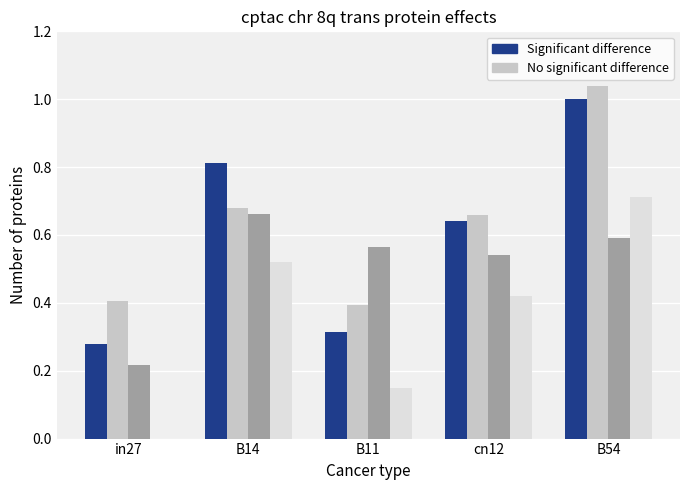

Which label corresponds to the largest value in the chart?

B54